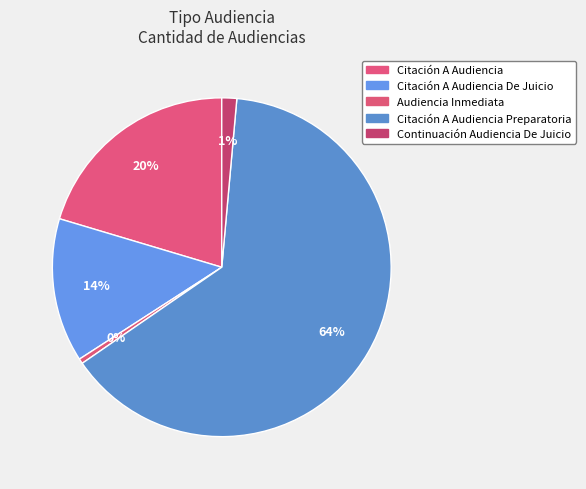

Which category has the biggest portion of the pie?

Citación A Audiencia Preparatoria